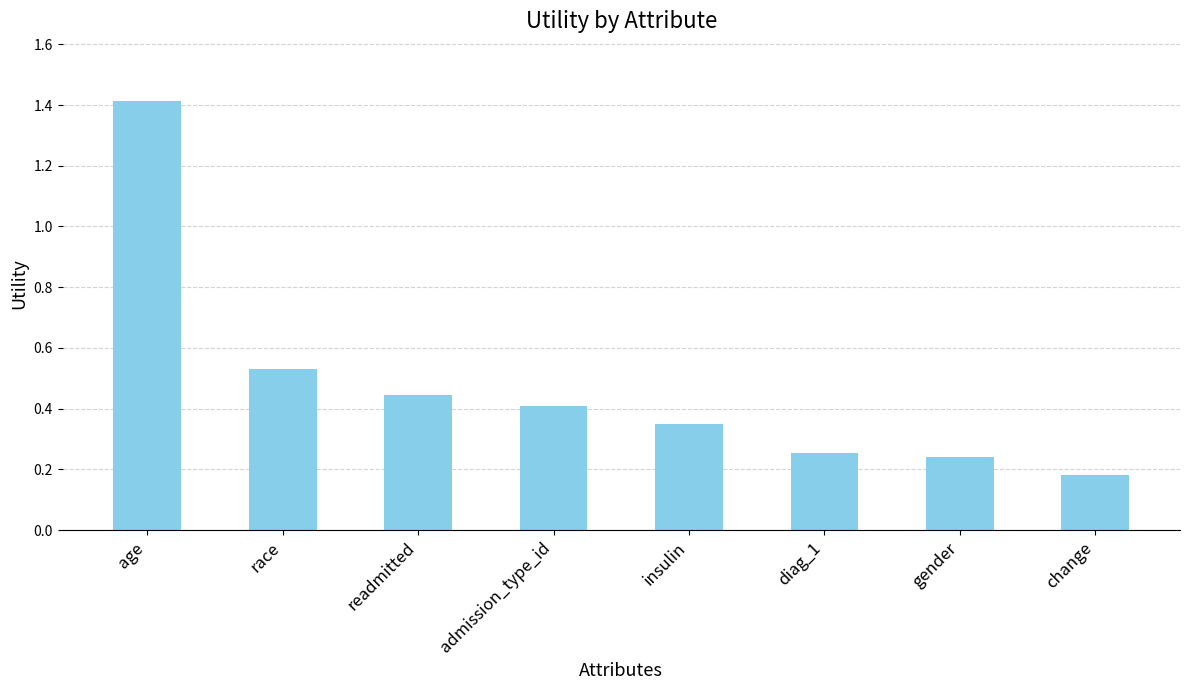

What position from the left is race?

2